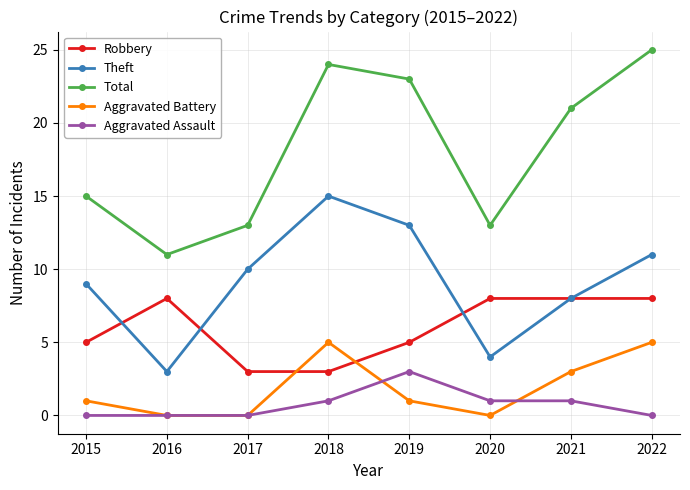

Is the value of Theft at 2015 greater than the value of Aggravated Battery at 2019?

Yes